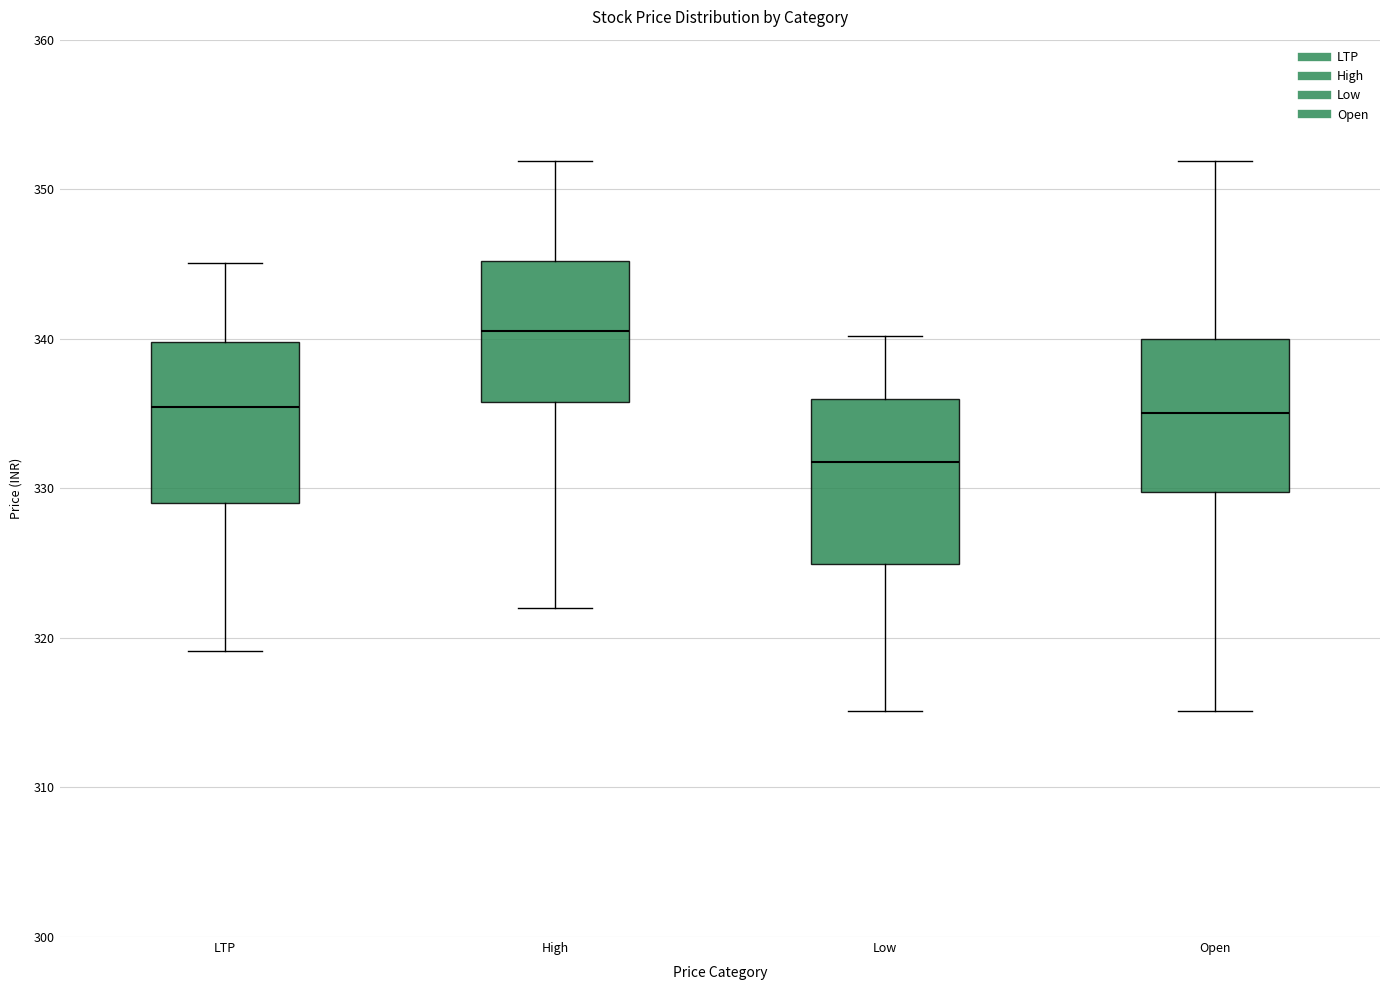

Reading left to right, read every box against the y-axis: the position of its median line, the range the box covers, and the ends of its whiskers. The values are not printed on the chart, so give them approximately, as read against the axis.

LTP: median 335, box 329 to 340, whiskers 319 to 345
High: median 341, box 336 to 345, whiskers 322 to 352
Low: median 332, box 325 to 336, whiskers 315 to 340
Open: median 335, box 330 to 340, whiskers 315 to 352